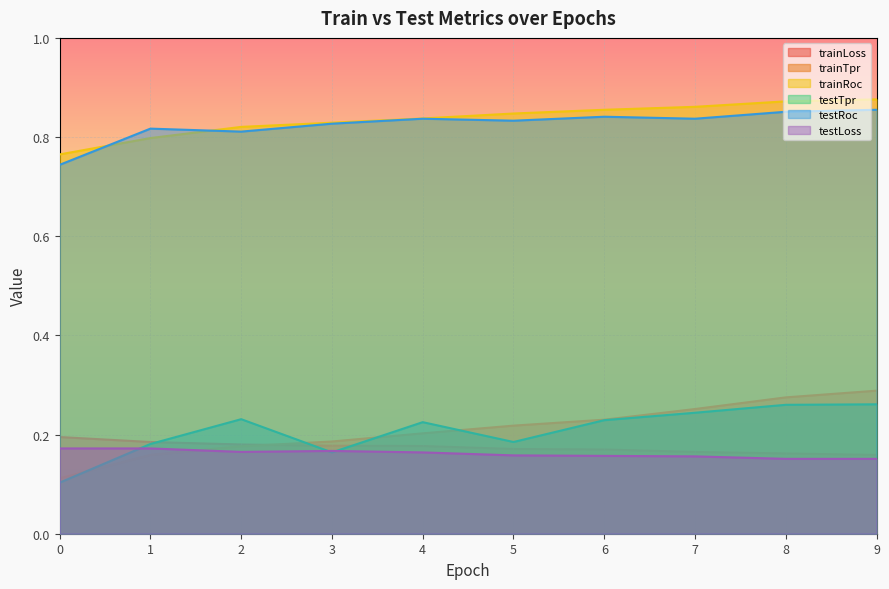

The testRoc series shows 0.3 at 9. True or false?

False